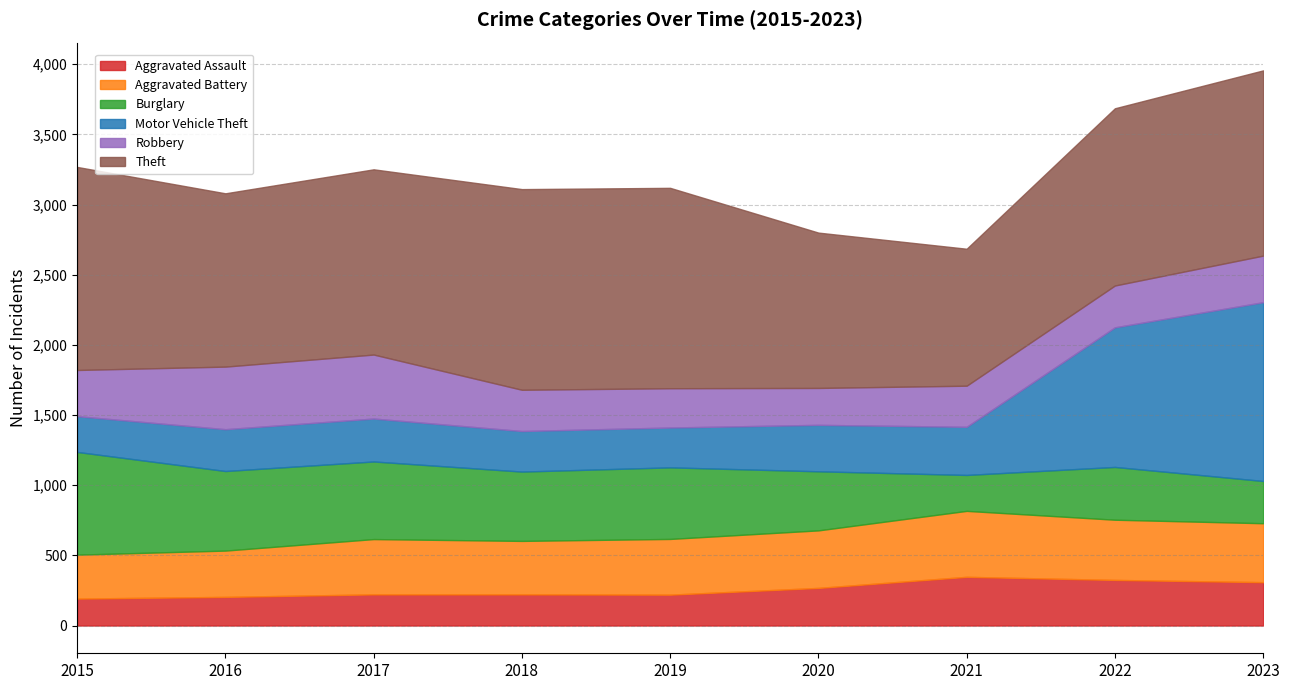

Where is the first local minimum for Burglary?

2018